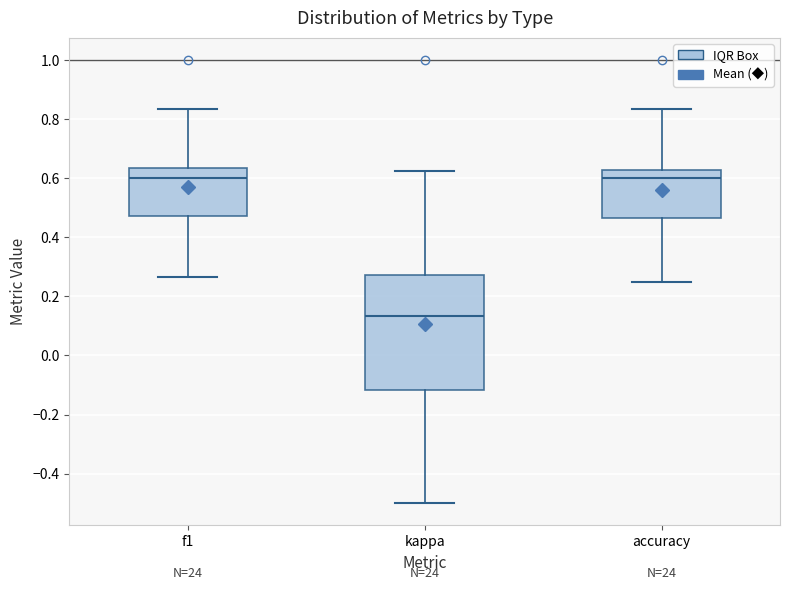

Reading left to right, read every box against the y-axis: the position of its median line, the range the box covers, and the ends of its whiskers. The values are not printed on the chart, so give them approximately, as read against the axis.

f1: median 0.60, box 0.48 to 0.64, whiskers 0.26 to 0.84
kappa: median 0.14, box -0.12 to 0.28, whiskers -0.50 to 0.62
accuracy: median 0.60, box 0.46 to 0.62, whiskers 0.26 to 0.84